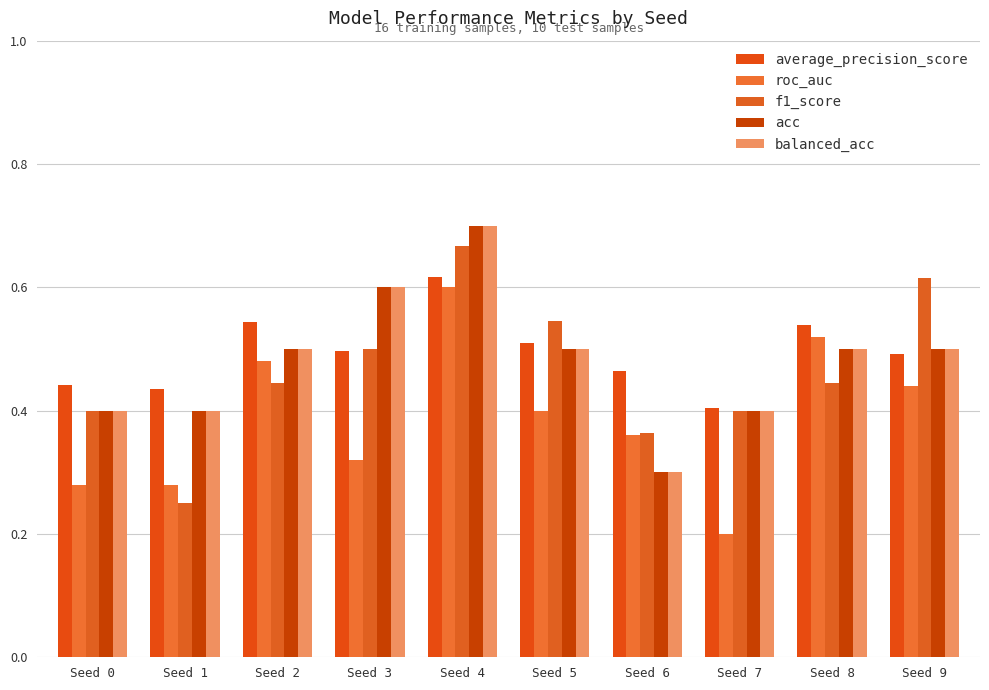

Is the value of roc_auc at Seed 6 greater than the value of acc at Seed 4?

No